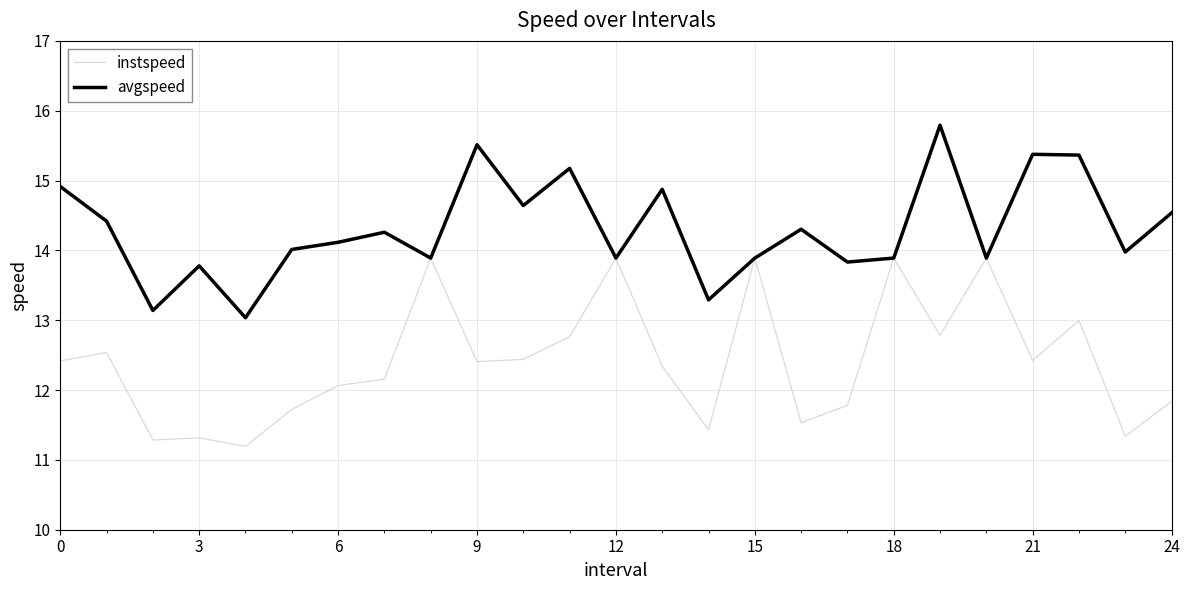

Rank the series by their maximum value, from lowest to highest.

instspeed, avgspeed